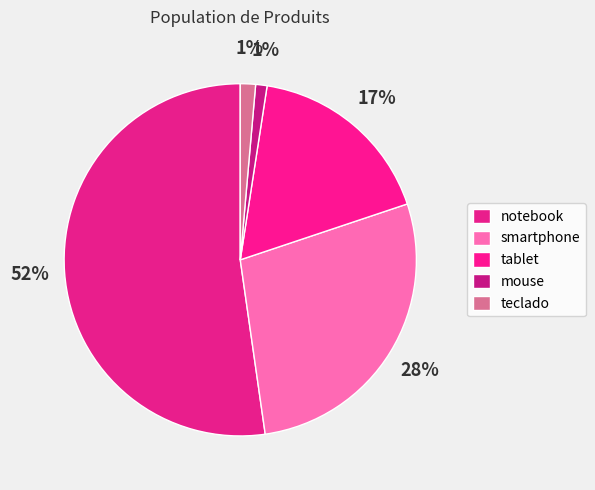

How much of the chart is everything except notebook?

47.7%